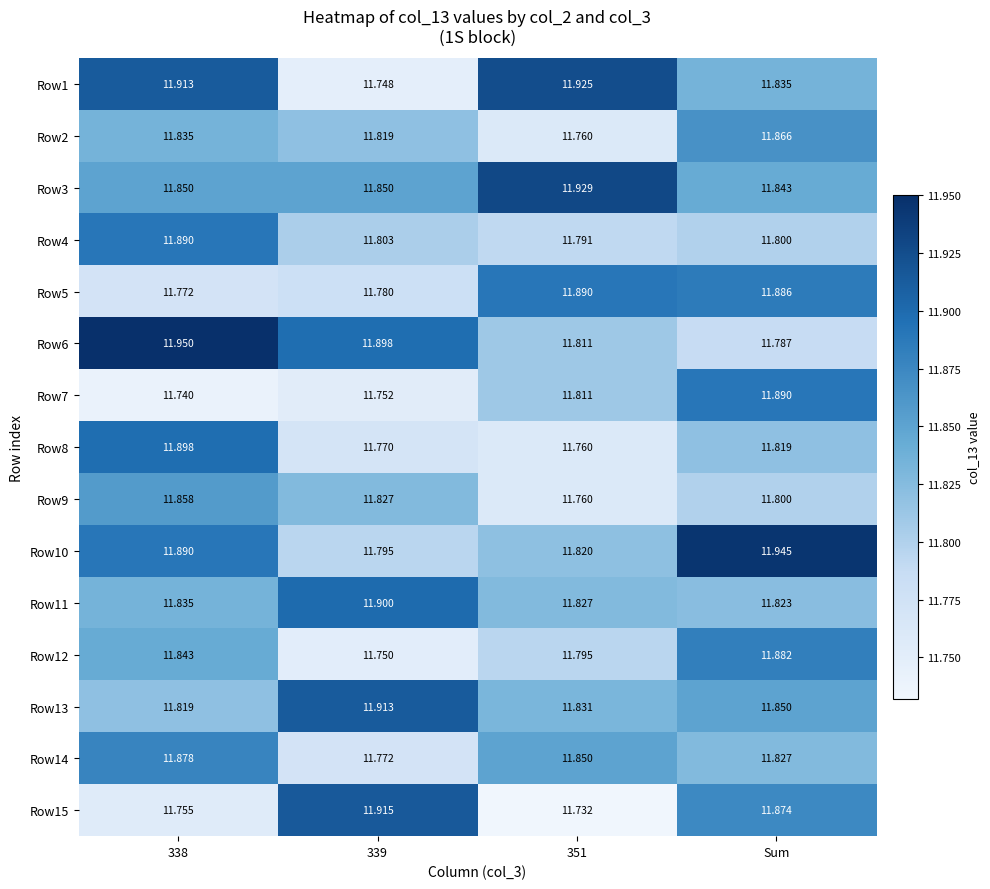

Which series changed the most between 339 and Sum?

Row10